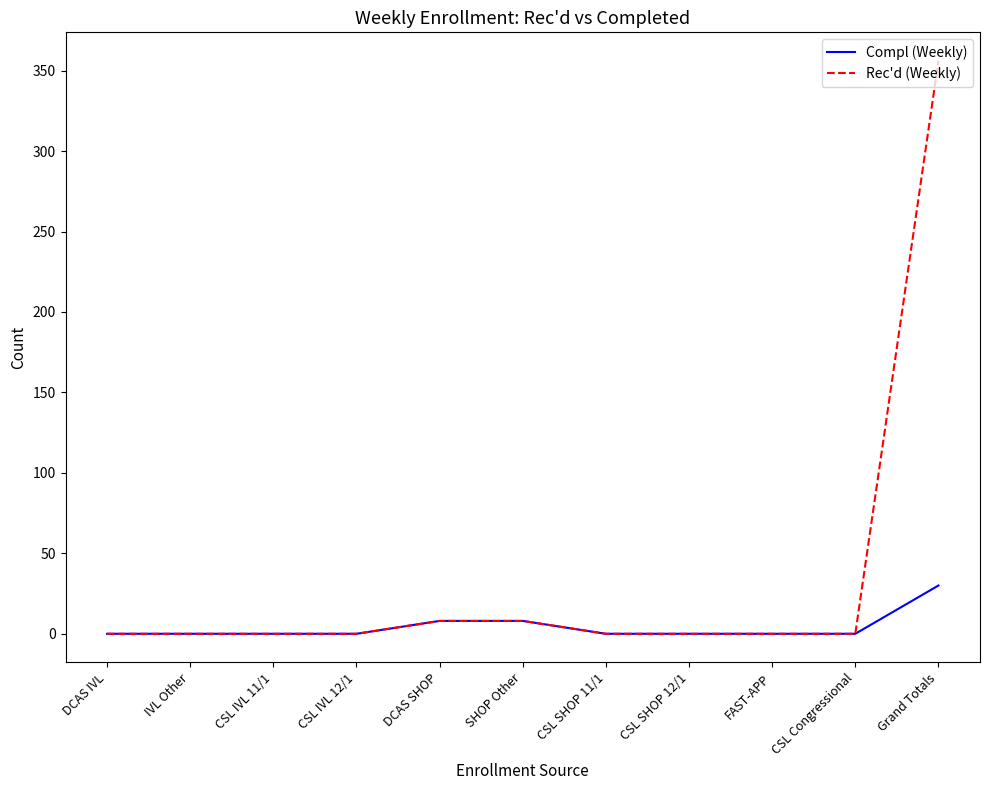

True or false: Compl (Weekly) has a value of 16 at CSL IVL 11/1.

False